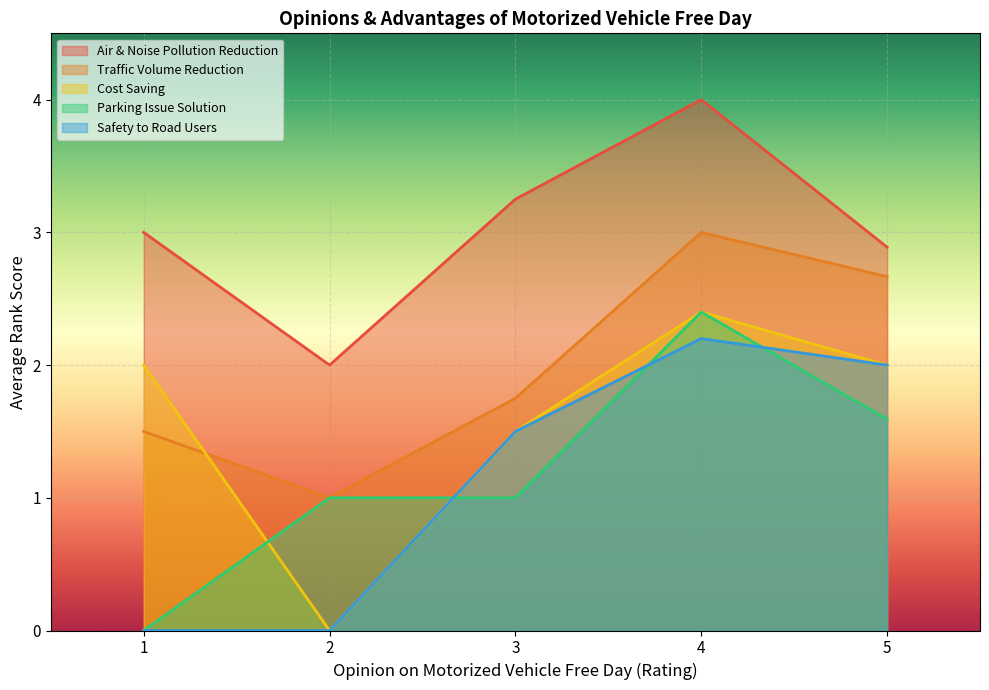

List the labels in order of Traffic Volume Reduction value, smallest first.

2, 1, 3, 5, 4